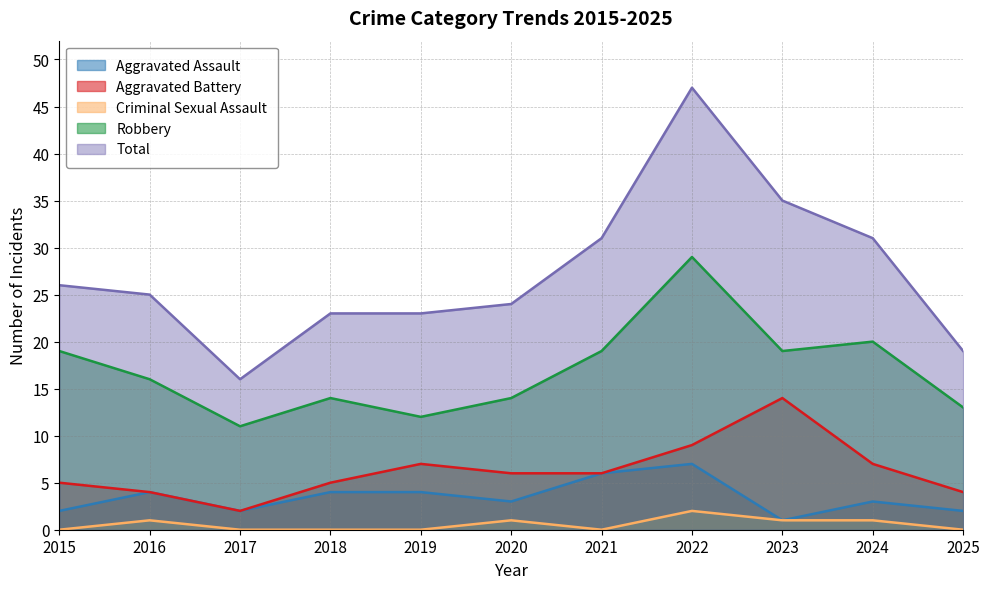

Where is the first local minimum for Criminal Sexual Assault?

2021